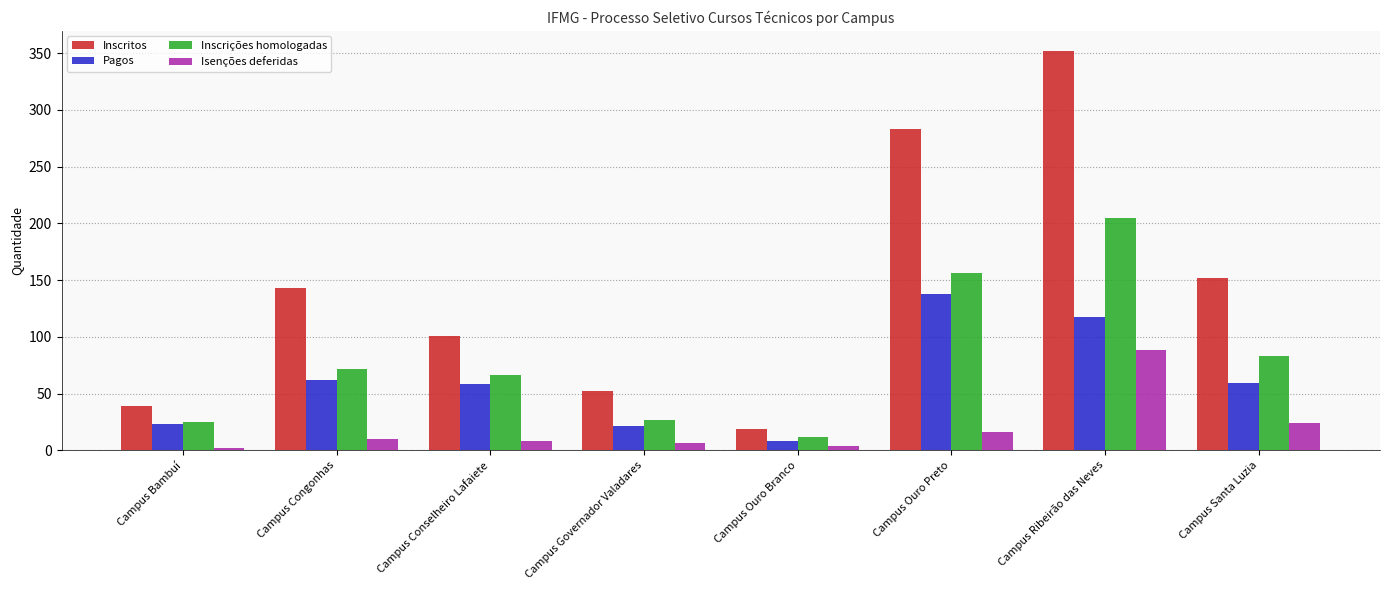

List the series in order of their peak value, highest first.

Inscritos, Inscrições homologadas, Pagos, Isenções deferidas